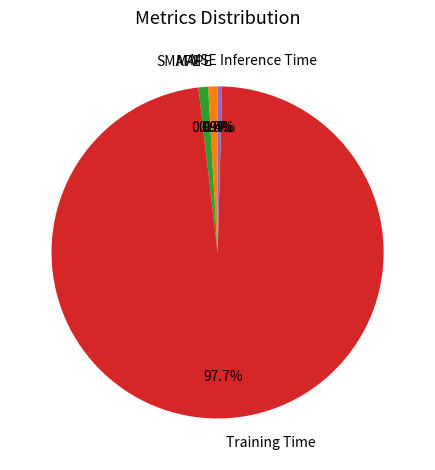

Which slice is the largest?

Training Time